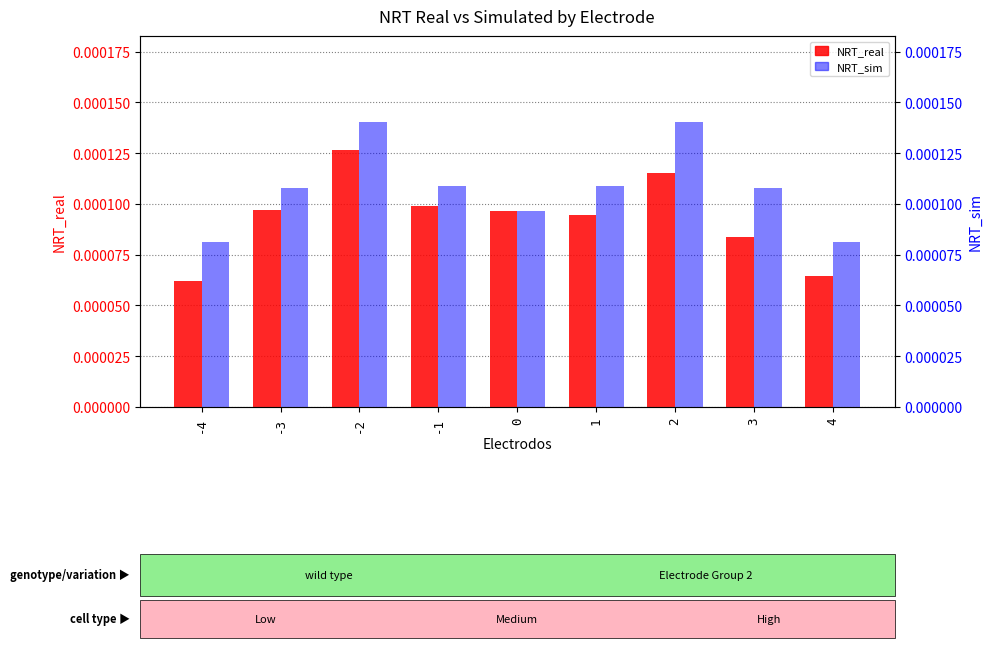

At how many categories does at least one series exceed 0?

9